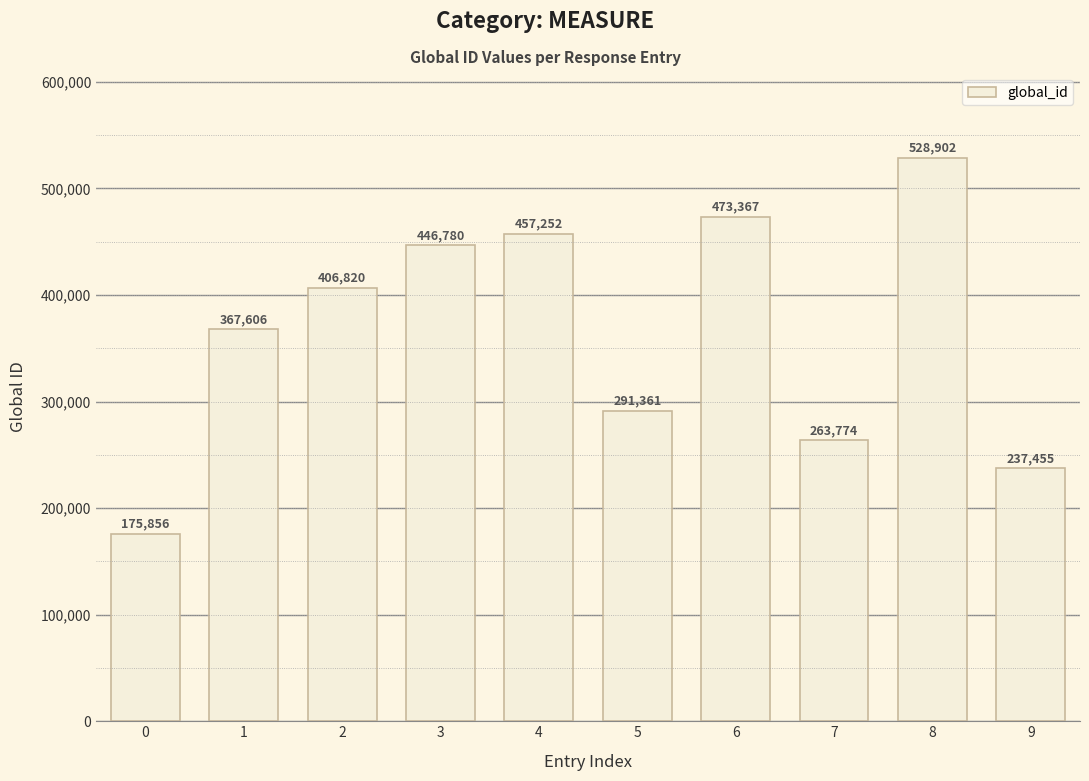

Count the number of categories in the chart.

10